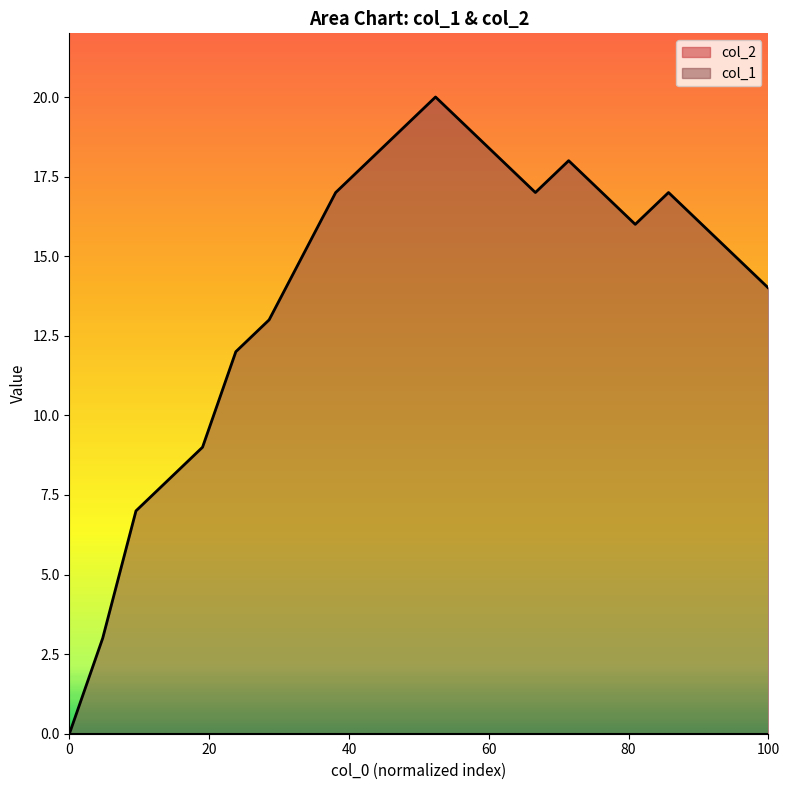

Which series has the largest range (max minus min)?

col_1